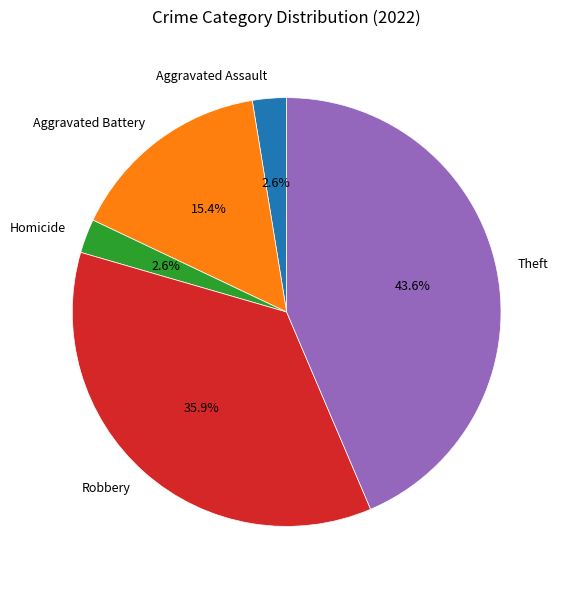

Do Aggravated Battery and Homicide together represent more than half of the pie?

No